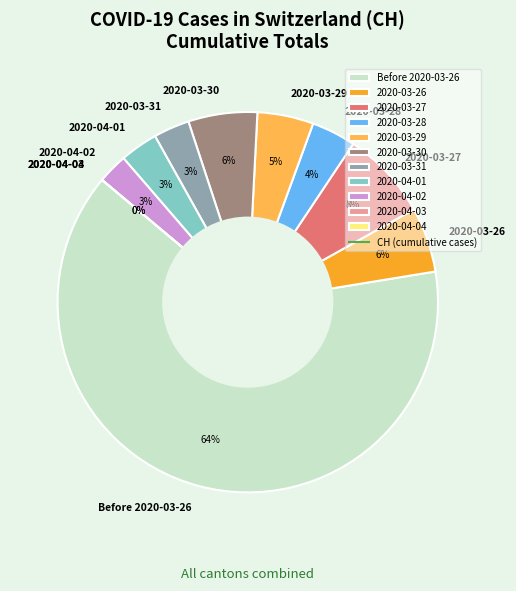

Do 2020-03-31 and 2020-03-19 together represent more than half of the pie?

No